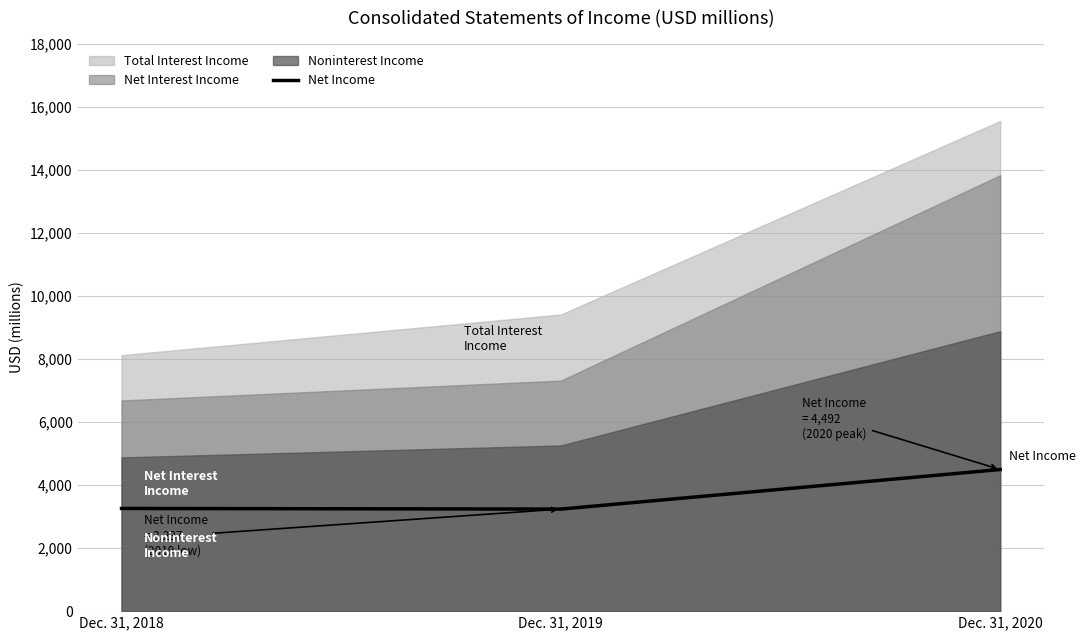

Which category has the lowest value across all series?

Dec. 31, 2019